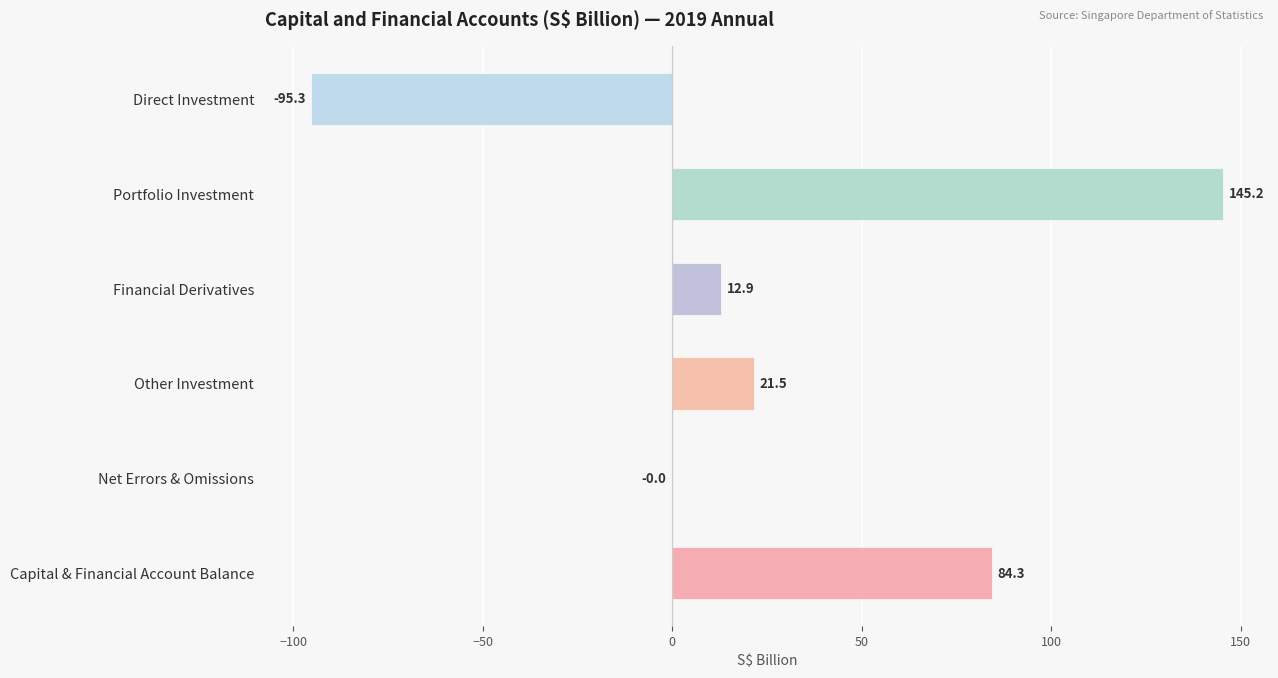

What is the greatest value displayed?

145.2